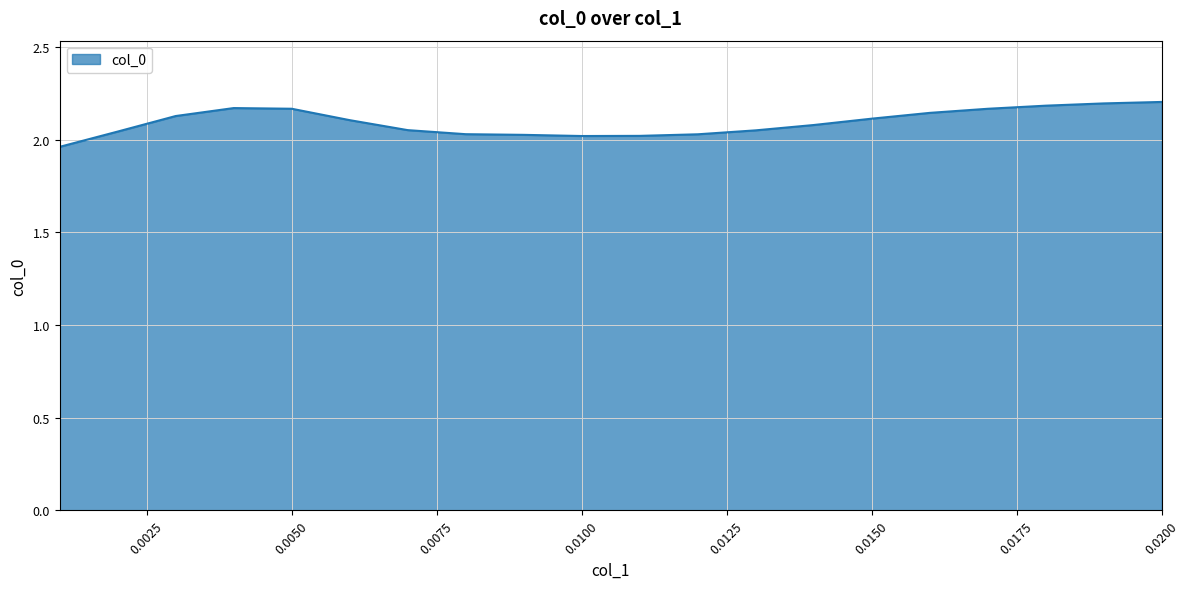

List the labels in order of value, smallest first.

0.001, 0.01, 0.011, 0.009, 0.012, 0.008, 0.002, 0.013, 0.007, 0.014, 0.006, 0.015, 0.003, 0.016, 0.017, 0.005, 0.004, 0.018, 0.019, 0.02